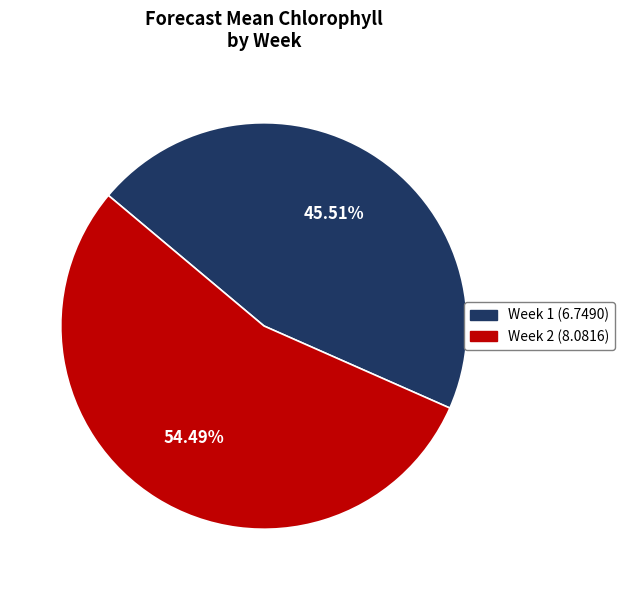

To the nearest percent, what percentage of the pie is Week 1?

46%